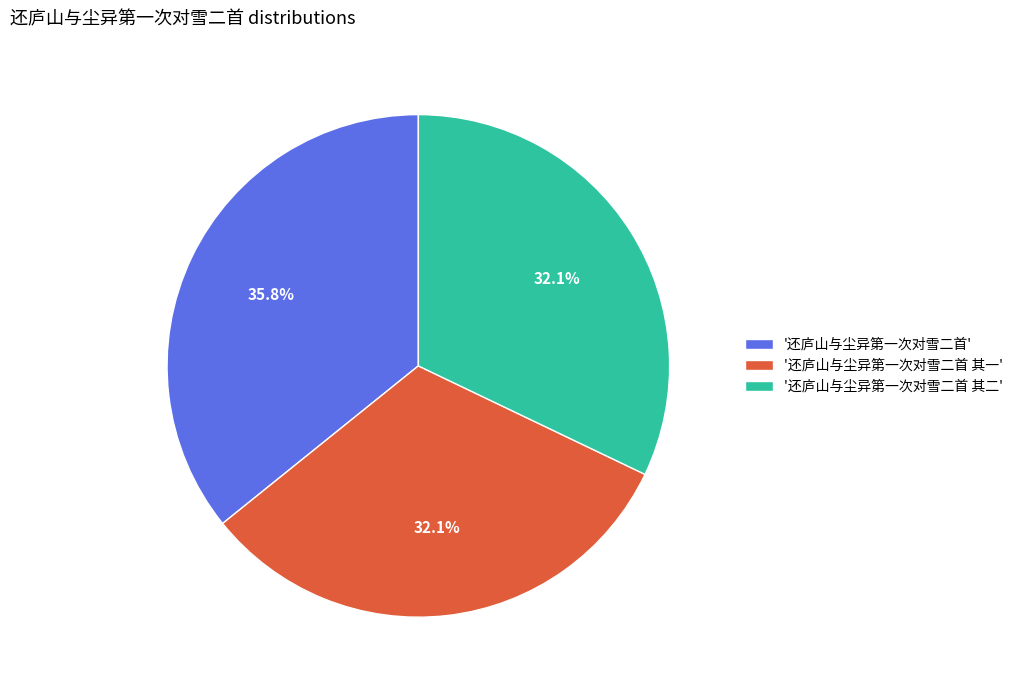

Which has a higher value, '还庐山与尘异第一次对雪二首' or '还庐山与尘异第一次对雪二首 其二'?

'还庐山与尘异第一次对雪二首'